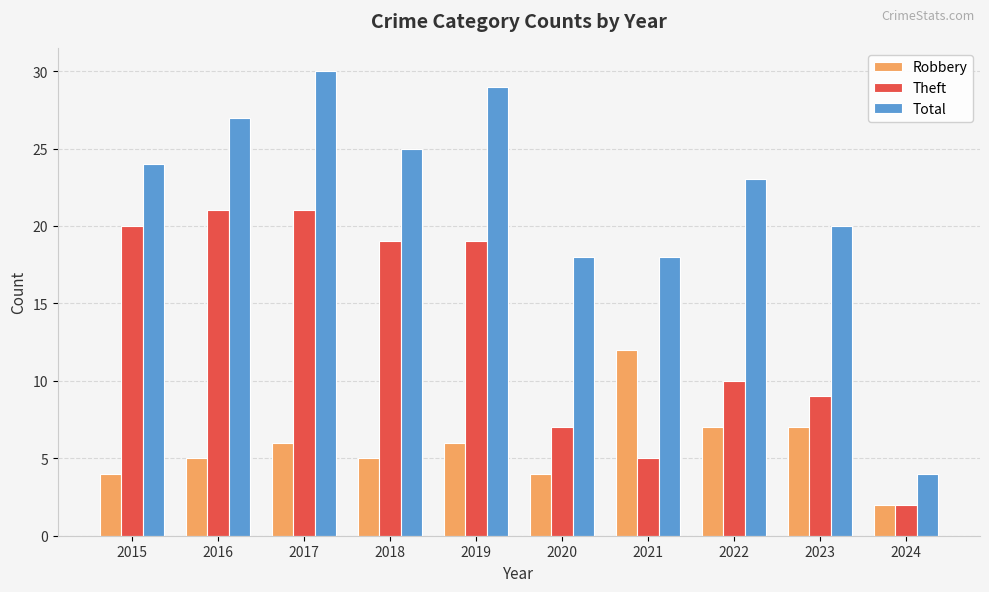

Reading left to right, transcribe all the data shown in this chart.

Robbery: 2015=4	2016=5	2017=6	2018=5	2019=6	2020=4	2021=12	2022=7	2023=7	2024=2
Theft: 2015=20	2016=21	2017=21	2018=19	2019=19	2020=7	2021=5	2022=10	2023=9	2024=2
Total: 2015=24	2016=27	2017=30	2018=25	2019=29	2020=18	2021=18	2022=23	2023=20	2024=4